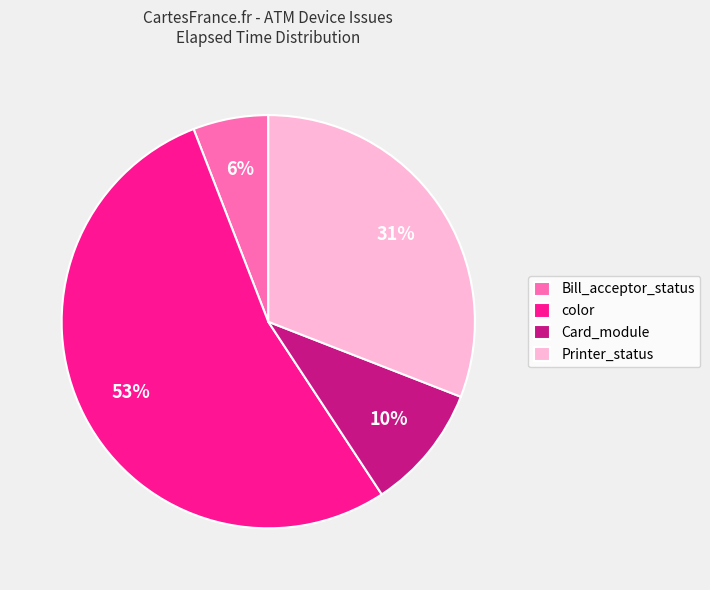

How many slices are in this pie chart?

4